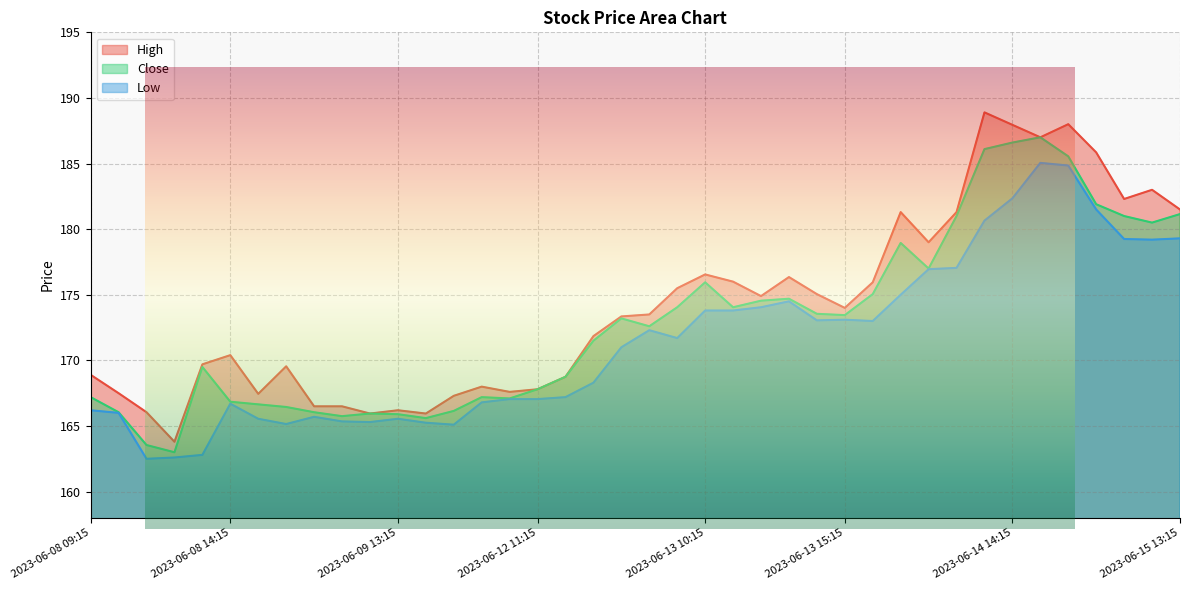

At how many categories does at least one series exceed 178?

11